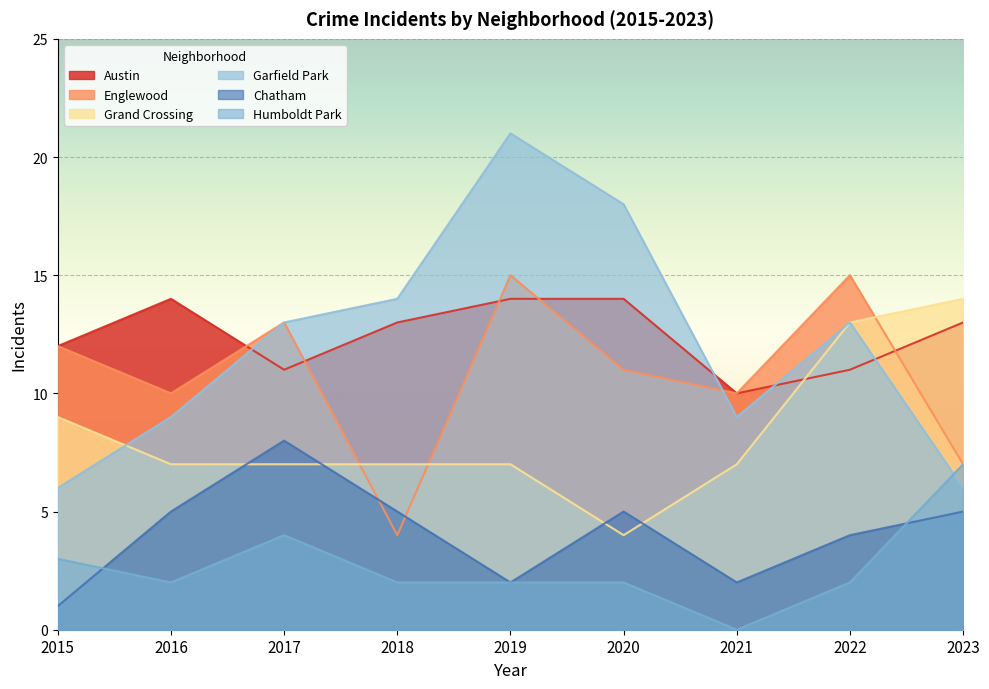

Reading left to right, extract all data points from this chart.

Austin: 2015=12	2016=14	2017=11	2018=13	2019=14	2020=14	2021=10	2022=11	2023=13
Englewood: 2015=12	2016=10	2017=13	2018=4	2019=15	2020=11	2021=10	2022=15	2023=7
Grand Crossing: 2015=9	2016=7	2017=7	2018=7	2019=7	2020=4	2021=7	2022=13	2023=14
Garfield Park: 2015=6	2016=9	2017=13	2018=14	2019=21	2020=18	2021=9	2022=13	2023=6
Chatham: 2015=1	2016=5	2017=8	2018=5	2019=2	2020=5	2021=2	2022=4	2023=5
Humboldt Park: 2015=3	2016=2	2017=4	2018=2	2019=2	2020=2	2021=0	2022=2	2023=7